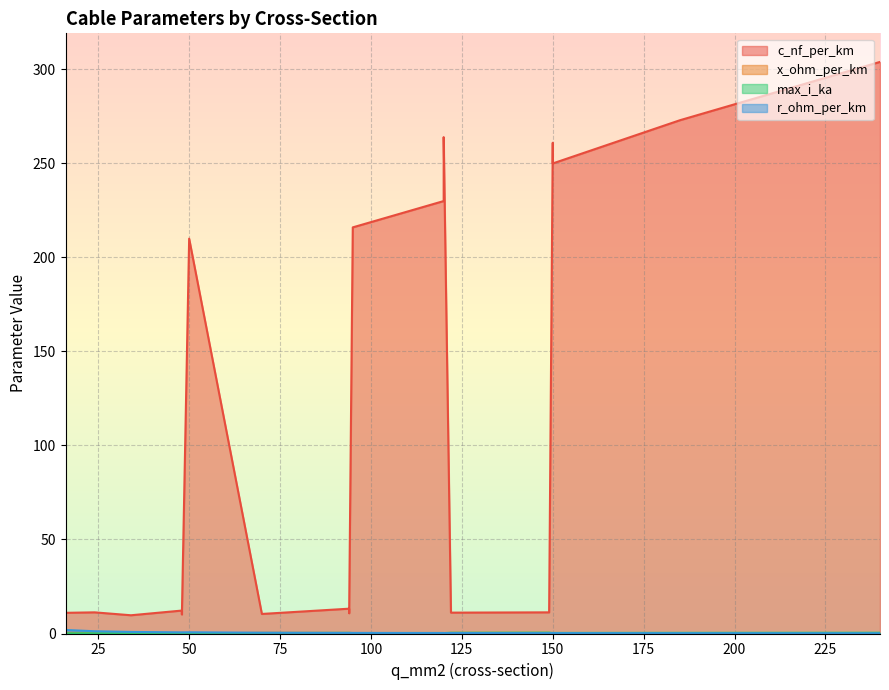

The value of max_i_ka at 240 is 0.4. True or false?

True